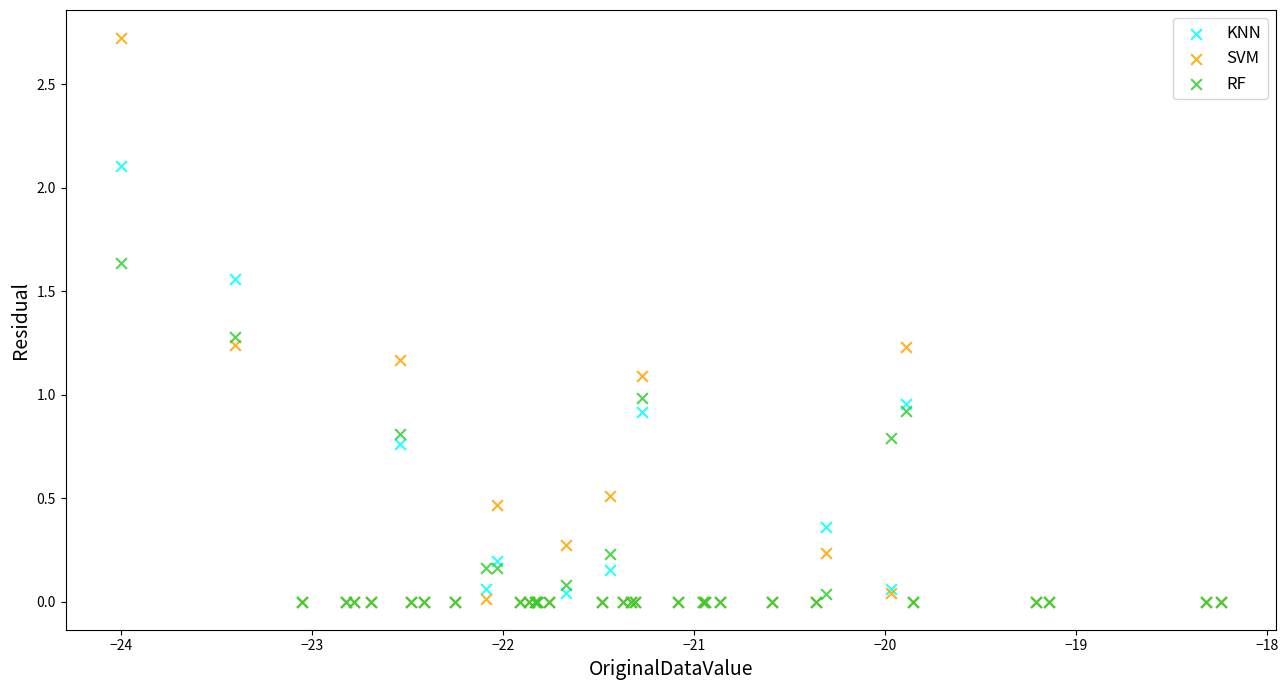

What are all the series names shown in the legend?

KNN, SVM, RF